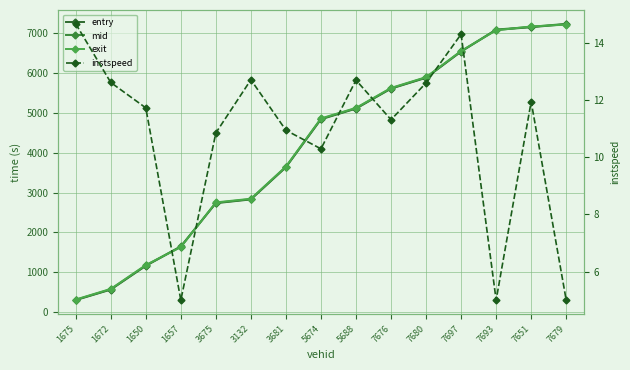

At which label does instspeed reach its peak?

1675